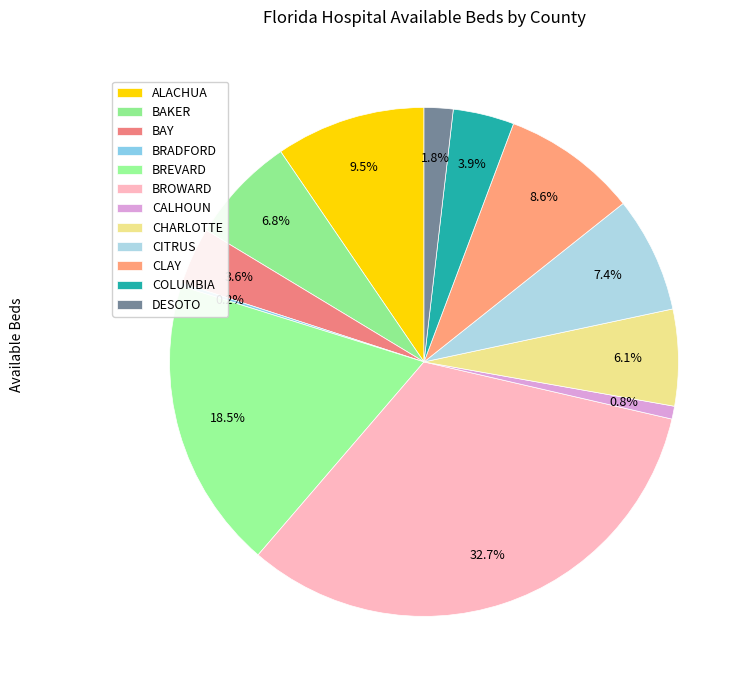

What is the ratio of the value at CALHOUN to the value at CLAY?

0.1